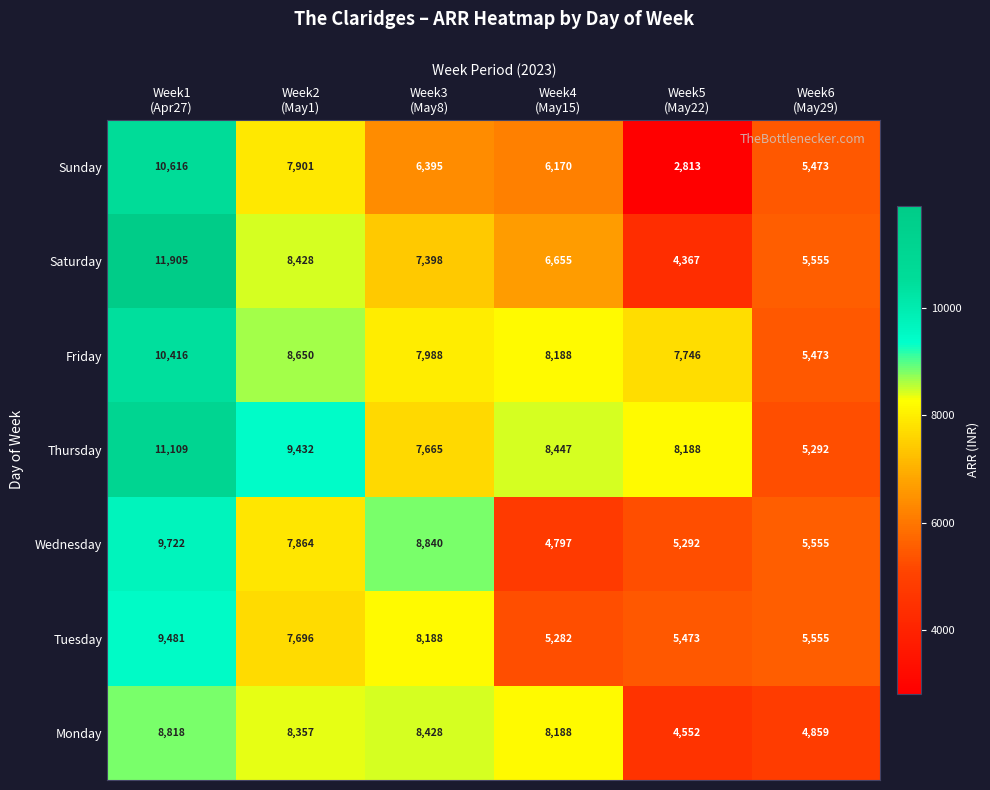

Which series has the largest total across all categories?

Thursday